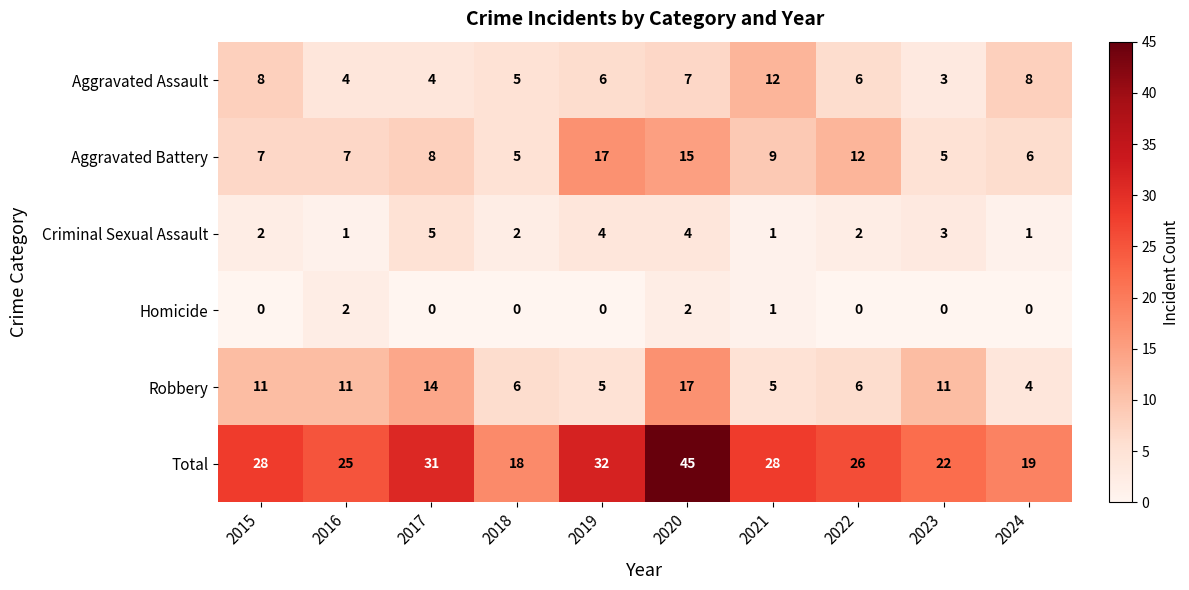

Which series has the widest spread of values?

Total